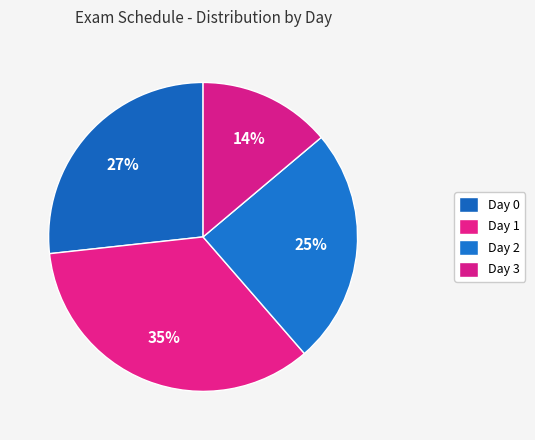

What is the smallest slice in the pie chart?

3